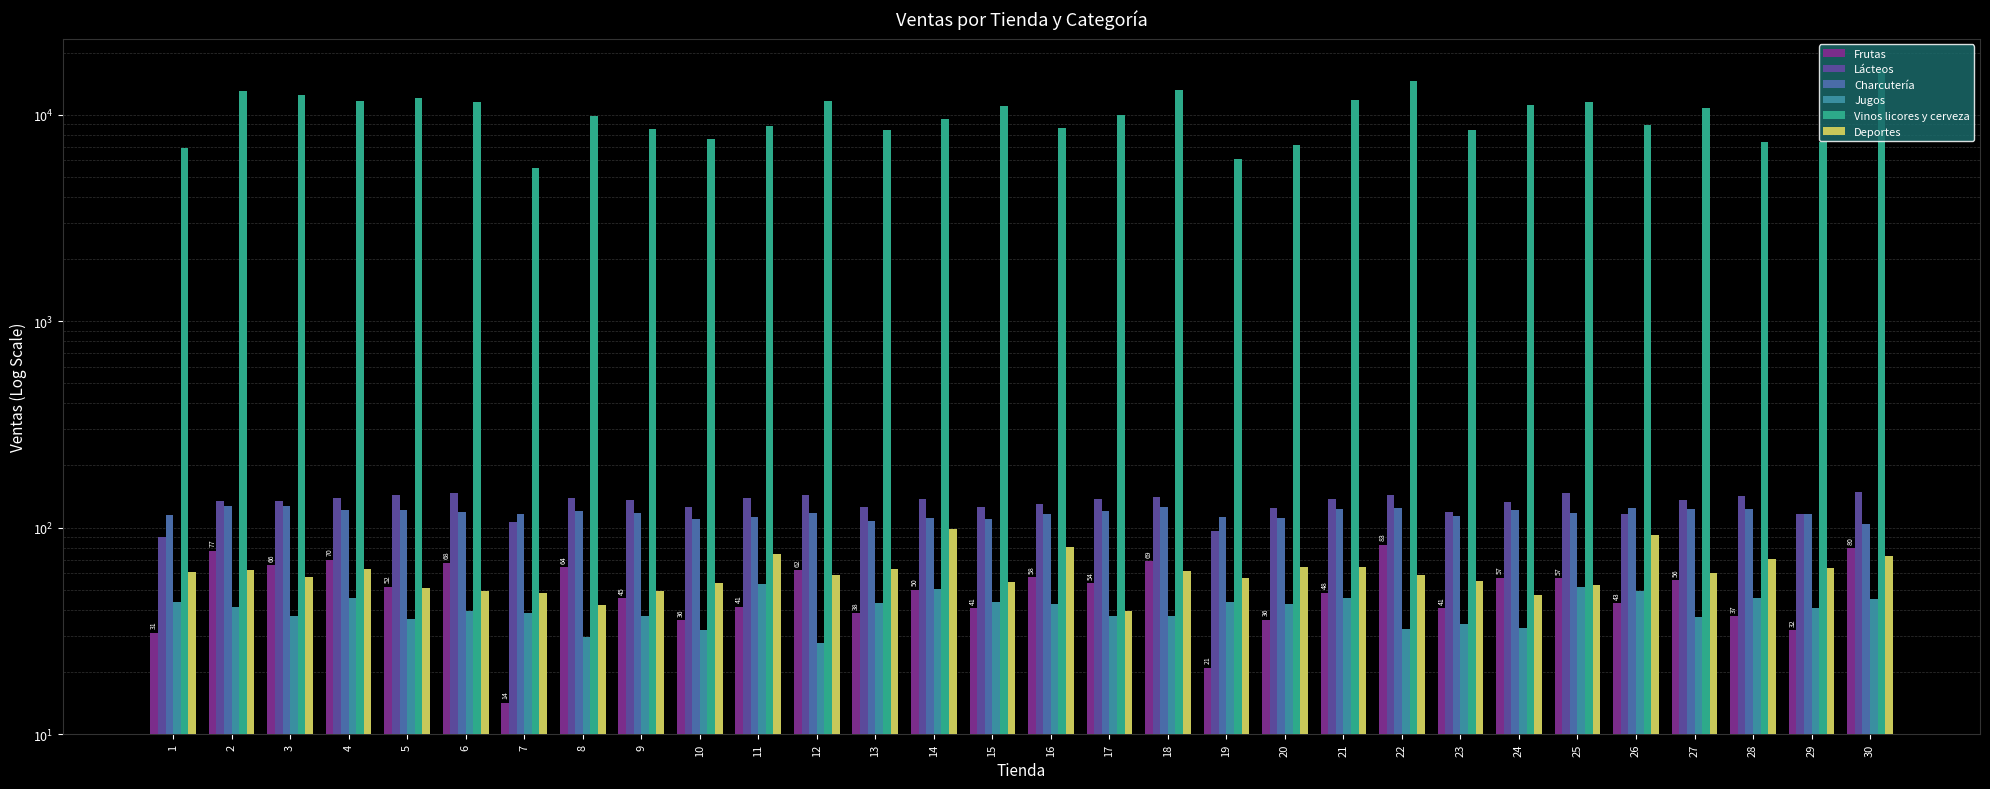

Reading left to right, extract all data points from this chart.

Frutas: 31.0	77.2	65.8	70.1	51.8	67.7	14.2	64.3	45.5	35.5	41.3	62.1	38.4	50.0	40.6	57.7	53.8	68.9	21.0	35.8	48.5	82.7	40.8	57.2	56.9	43.0	55.8	37.1	31.8	79.5
Lácteos: 90.5	134.6	134.9	139.2	143.4	147.6	106.0	139.8	135.4	126.5	138.8	144.1	126.4	137.4	126.1	129.8	137.7	140.8	96.2	124.3	137.5	144.3	119.0	133.6	146.9	117.0	135.8	142.1	116.0	148.3
Charcutería: 115.5	127.0	127.5	121.4	122.0	119.4	116.6	120.2	117.7	110.0	112.8	118.3	108.2	111.8	110.2	116.4	120.2	125.8	112.3	111.1	122.5	125.0	114.1	122.3	117.1	123.9	123.5	122.4	115.8	104.7
Jugos: 43.5	41.3	37.2	45.4	36.3	39.6	38.6	29.6	37.2	32.0	53.4	27.6	43.2	50.6	43.7	42.6	37.5	37.3	43.8	42.6	45.5	32.4	34.3	32.6	51.4	49.6	37.0	45.6	40.9	45.0
Vinos licores y cerveza: 6892.5	13023.0	12418.5	11613.0	12103.5	11554.5	5524.5	9864.0	8560.5	7620.0	8802.0	11586.0	8409.0	9513.0	11041.5	8653.5	9940.5	13200.0	6133.5	7111.5	11836.5	14622.0	8419.5	11109.0	11463.0	8892.0	10714.5	7338.0	7384.5	16383.0
Deportes: 60.8	62.2	57.6	63.1	50.9	49.2	48.0	42.1	49.5	53.9	74.5	59.2	63.3	98.1	54.3	80.5	39.5	61.6	56.7	64.8	64.2	58.6	54.9	47.0	52.6	92.1	60.0	70.2	64.0	72.8